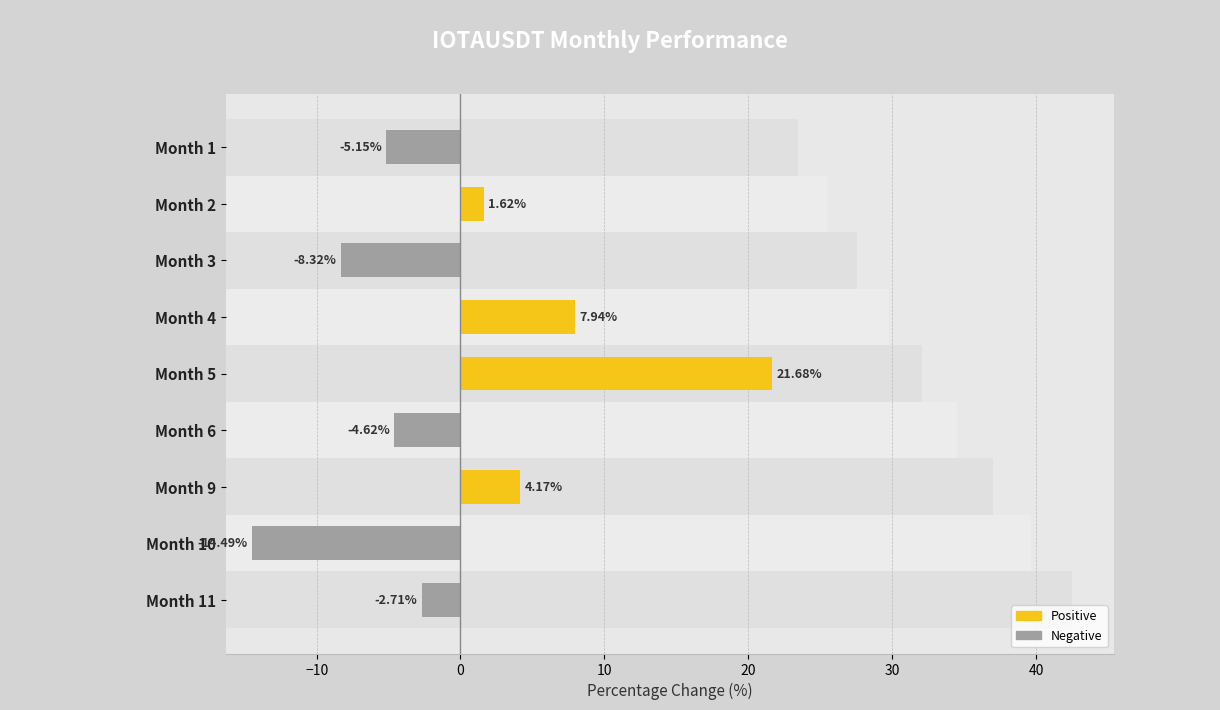

What is the difference between the second highest and second lowest values?

16.3